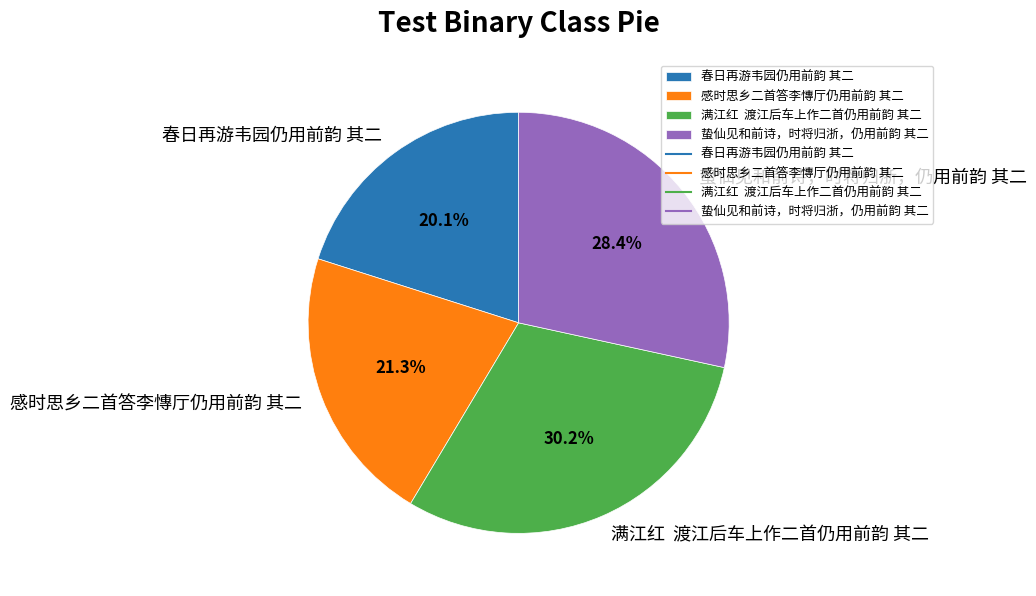

What percentage is the 春日再游韦园仍用前韵 其二 slice, to the nearest percent?

20%